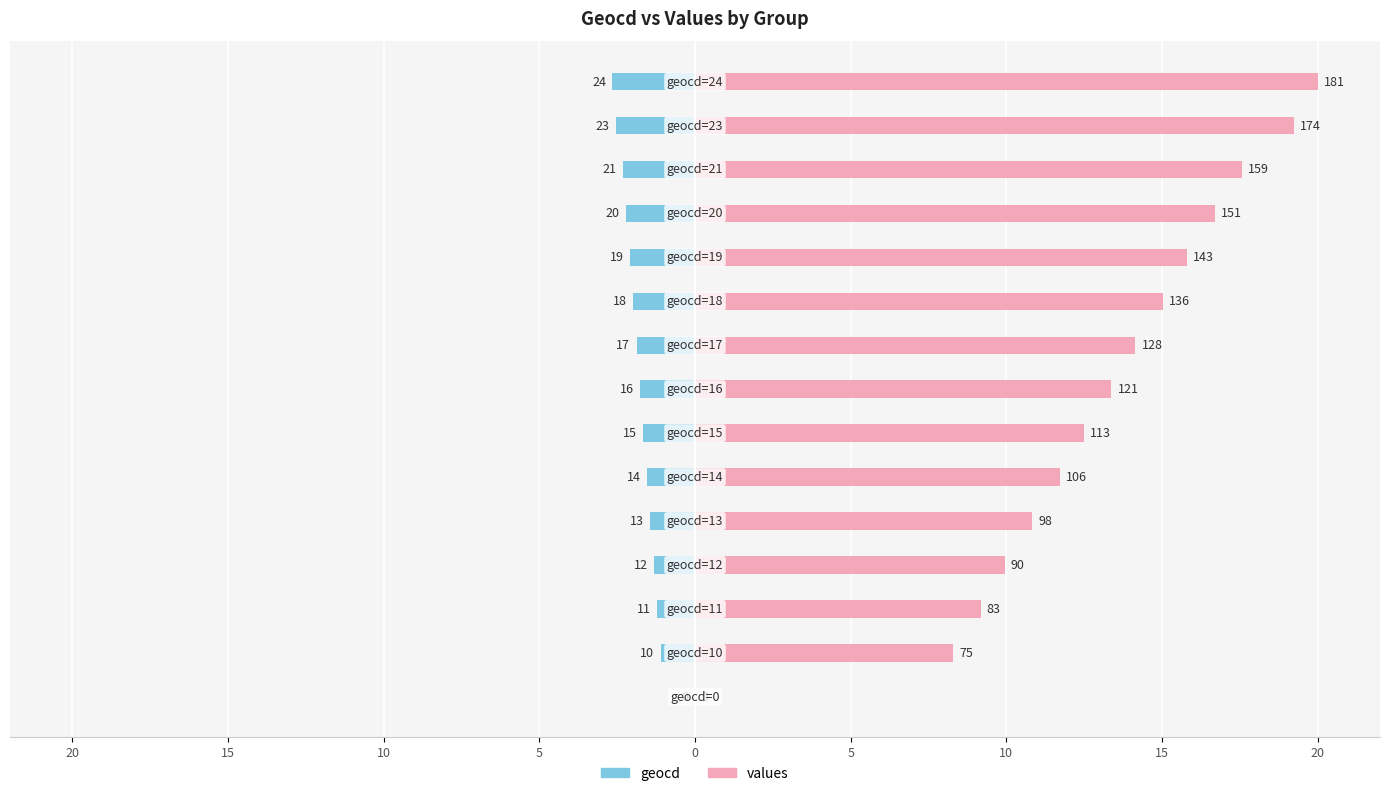

Are the bars grouped side by side (vs. stacked)?

Yes